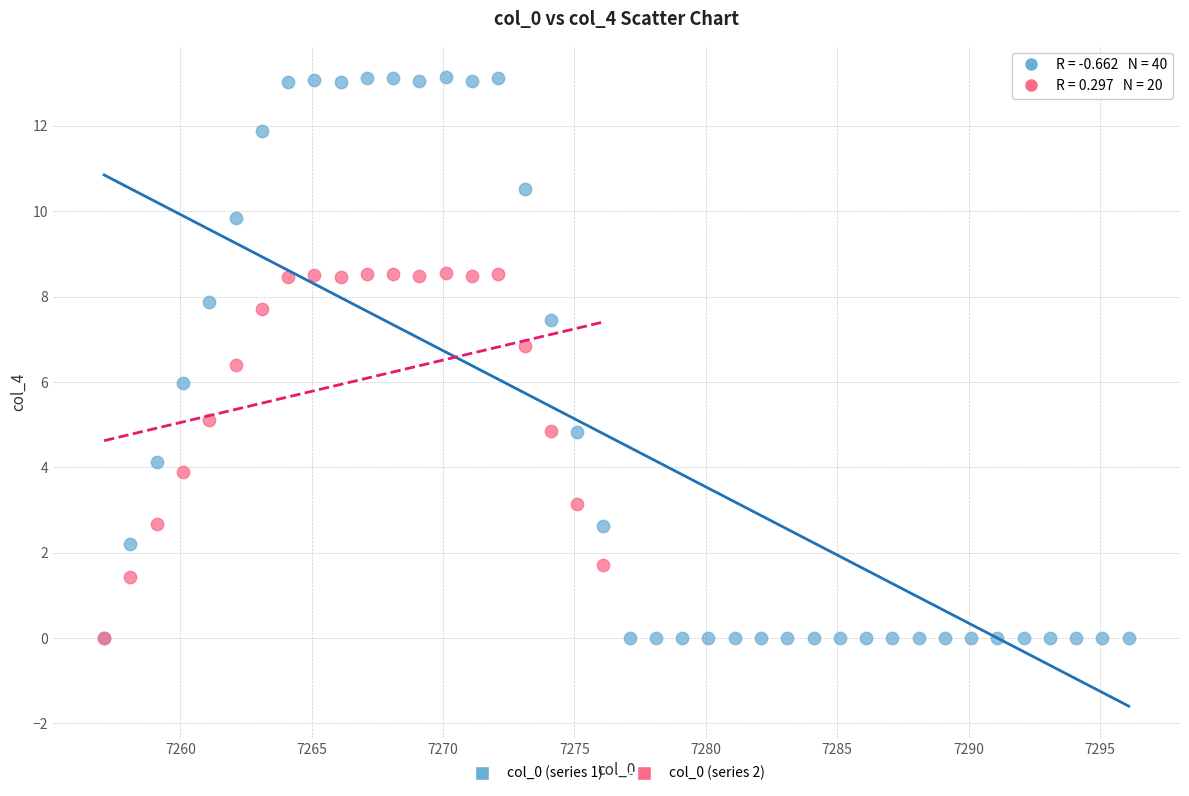

Which series has the largest Y range (max minus min)?

col_0 (series 1)